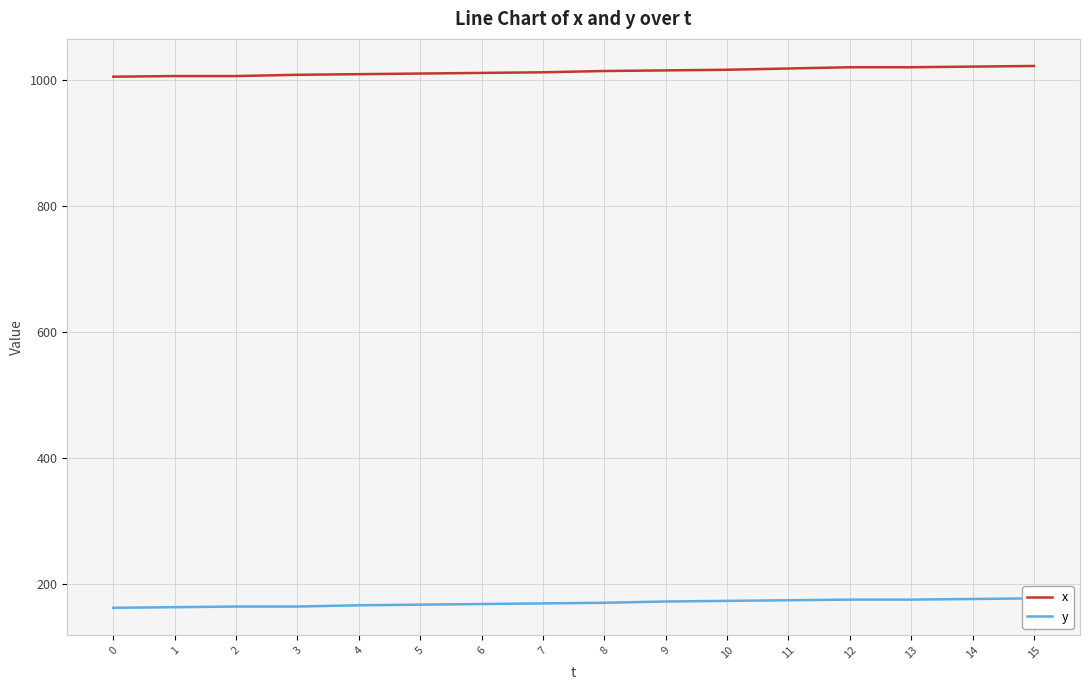

How many data points does each series have?

16